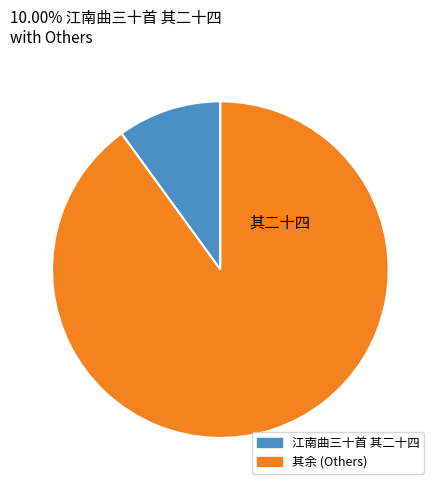

Is there a majority slice in this chart?

Yes